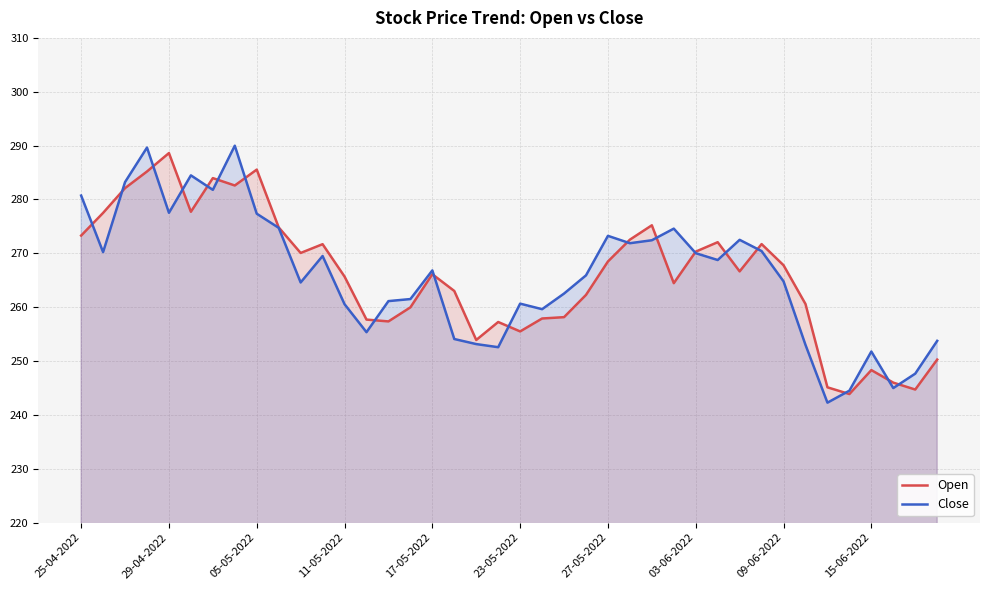

Which series has the largest total across all categories?

Open